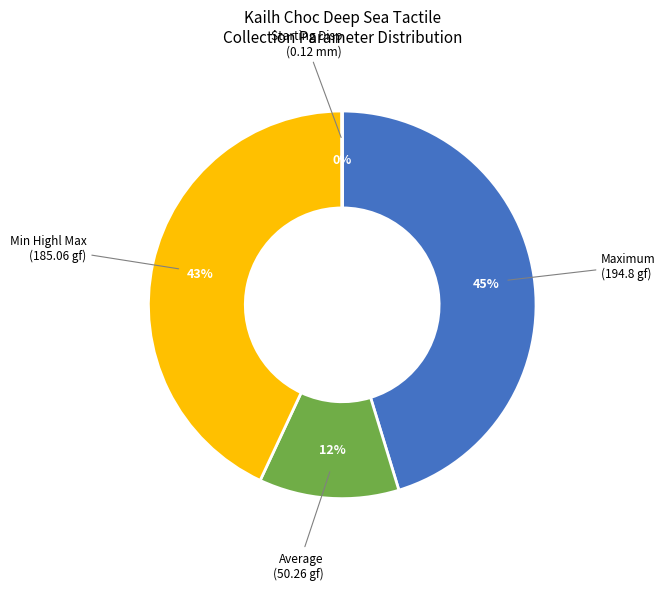

To the nearest percent, what is the average slice percentage?

25%